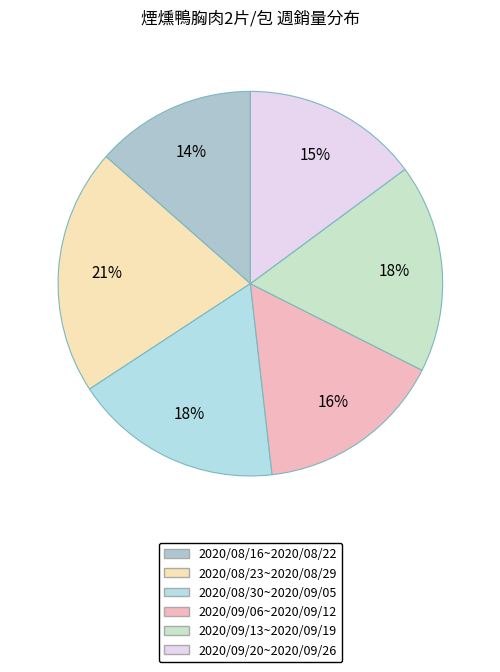

To the nearest percent, what is the difference between the largest and smallest slice percentages?

7%